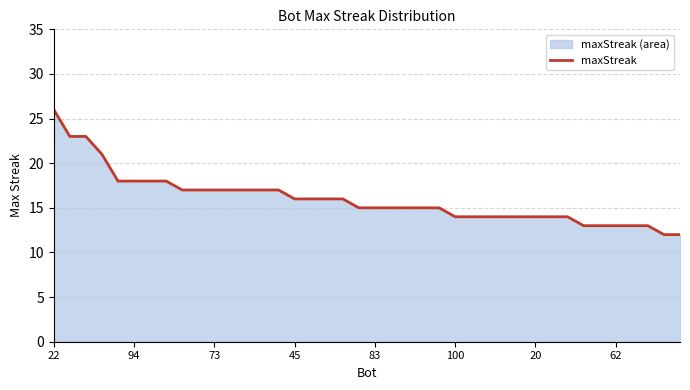

What is the average value?

16